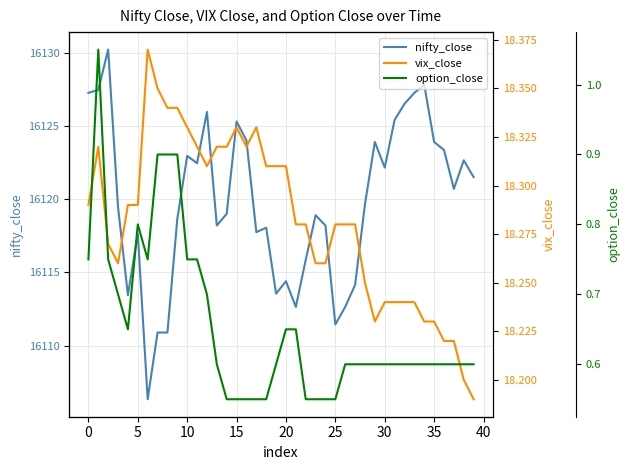

Reading right to left, what are all the values shown in this chart?

nifty_close: 16121.5	16122.6	16120.7	16123.4	16123.9	16127.8	16127.2	16126.5	16125.4	16122.1	16123.9	16119.6	16114.1	16112.6	16111.5	16118.2	16118.9	16115.9	16112.6	16114.4	16113.5	16118.0	16117.8	16124.0	16125.3	16119.0	16118.2	16126.0	16122.5	16123.0	16118.6	16110.9	16110.9	16106.4	16117.6	16113.5	16119.5	16130.2	16127.5	16127.2
vix_close: 18.2	18.2	18.2	18.2	18.2	18.2	18.2	18.2	18.2	18.2	18.2	18.2	18.3	18.3	18.3	18.3	18.3	18.3	18.3	18.3	18.3	18.3	18.3	18.3	18.3	18.3	18.3	18.3	18.3	18.3	18.3	18.3	18.4	18.4	18.3	18.3	18.3	18.3	18.3	18.3
option_close: 0.6	0.6	0.6	0.6	0.6	0.6	0.6	0.6	0.6	0.6	0.6	0.6	0.6	0.6	0.6	0.6	0.6	0.6	0.7	0.7	0.6	0.6	0.6	0.6	0.6	0.6	0.6	0.7	0.8	0.8	0.9	0.9	0.9	0.8	0.8	0.7	0.7	0.8	1.1	0.8